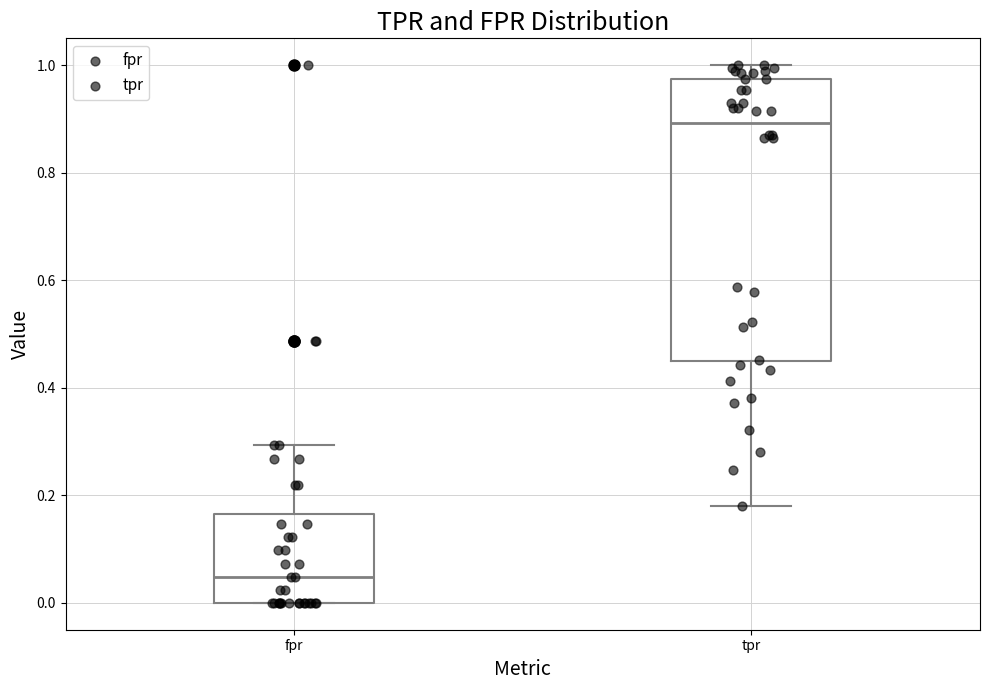

Reading left to right, read every box against the y-axis: the position of its median line, the range the box covers, and the ends of its whiskers. The values are not printed on the chart, so give them approximately, as read against the axis.

fpr: median 0.04, box 0.00 to 0.16, whiskers 0.00 to 0.30
tpr: median 0.90, box 0.44 to 0.98, whiskers 0.18 to 1.00